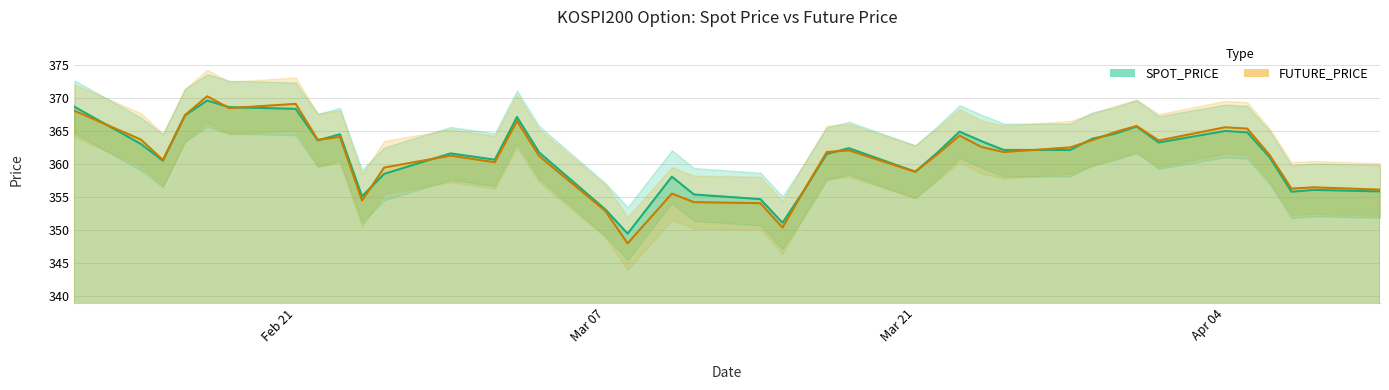

How many data points does each series have?

40